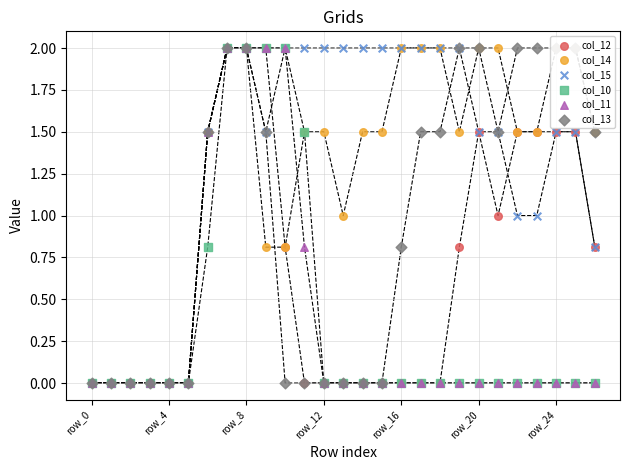

Which series has the largest total across all categories?

col_15